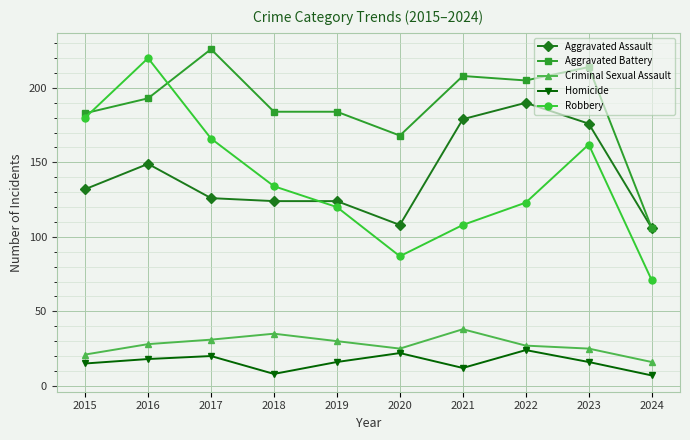

The Aggravated Assault series shows 124 at 2019. True or false?

True